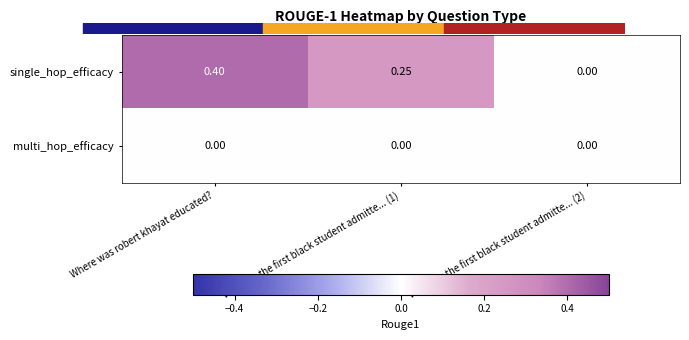

At which category is the sum across all series the highest?

Where was robert khayat educated?